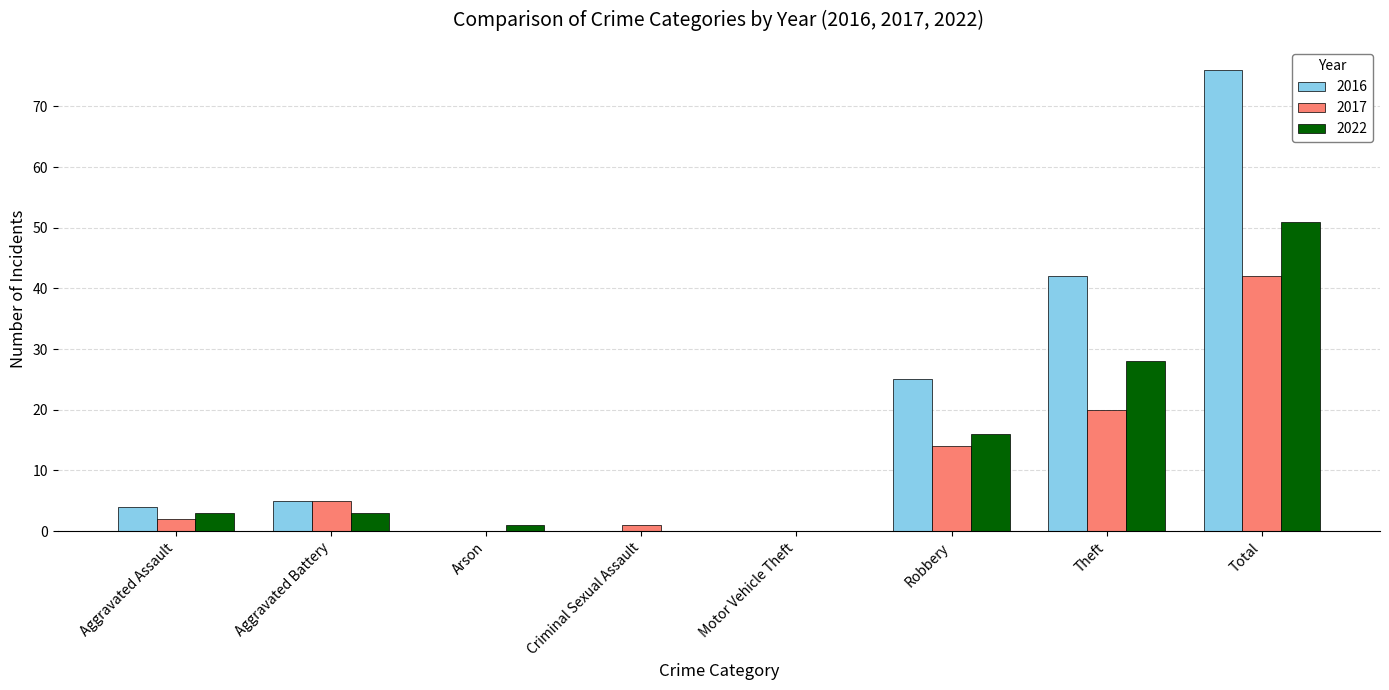

What is the sum of all 2016 values?

152